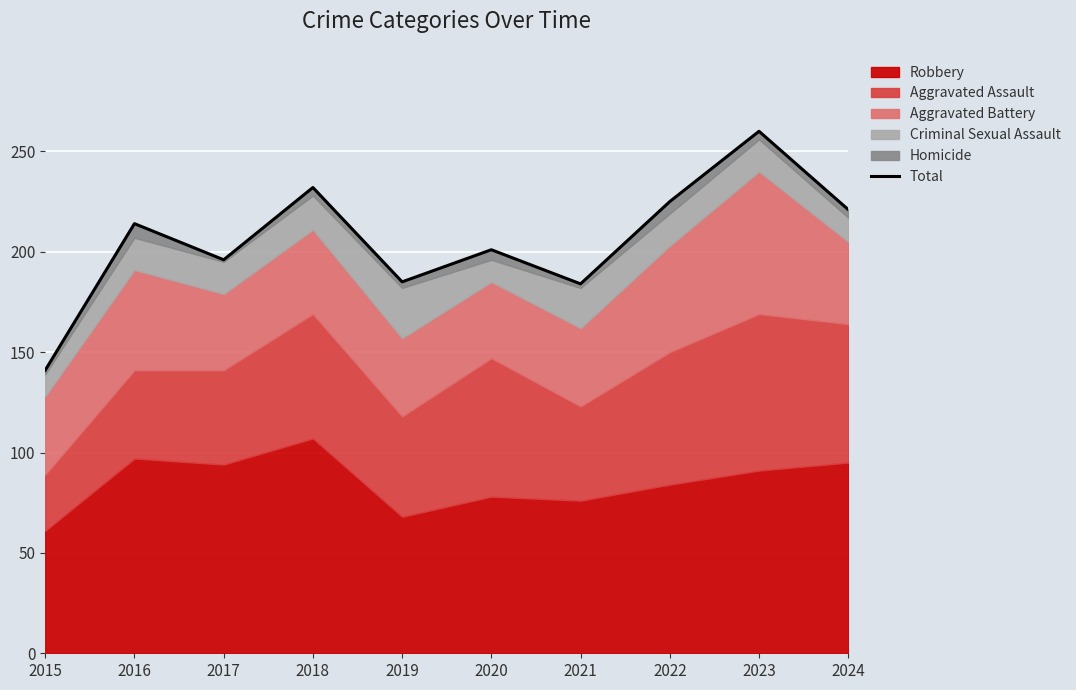

Count the number of values greater than 214.

4